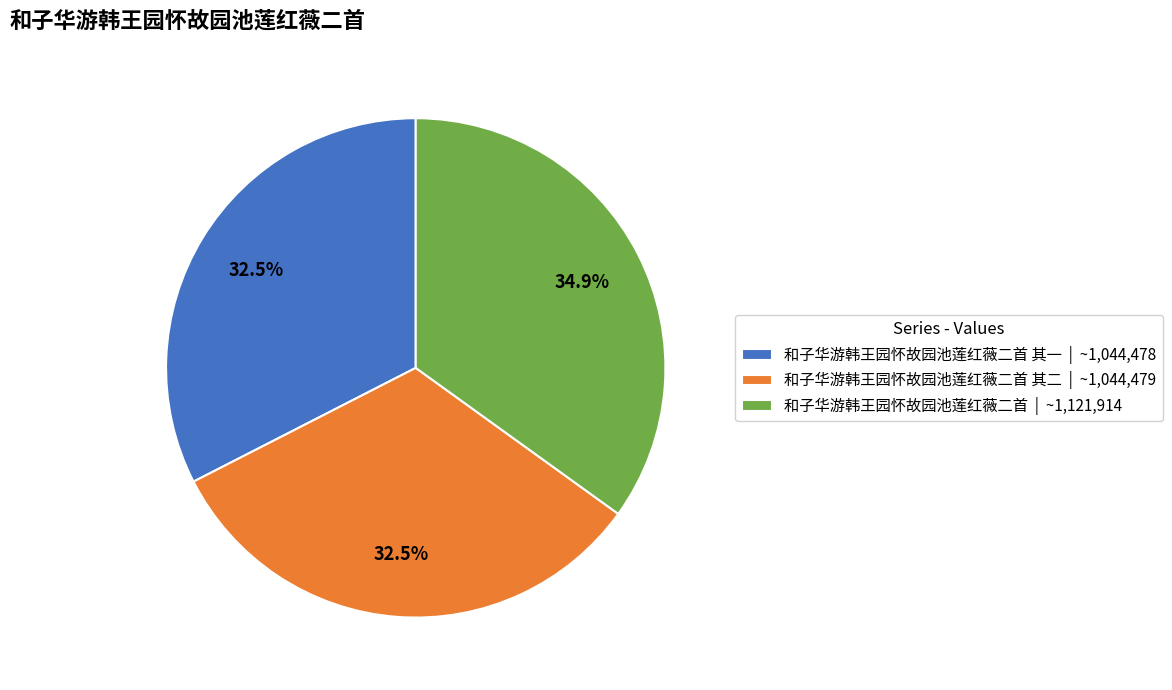

Does any single category account for the majority?

No